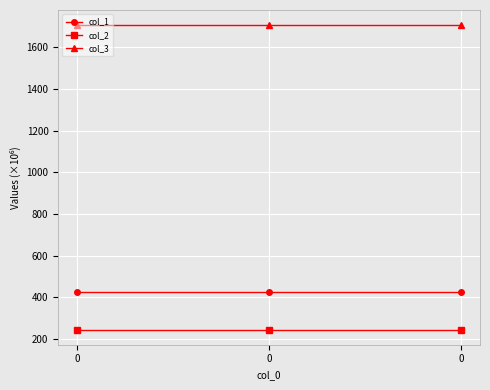

True or false: col_1 has a value of 137.0 at 0.

False